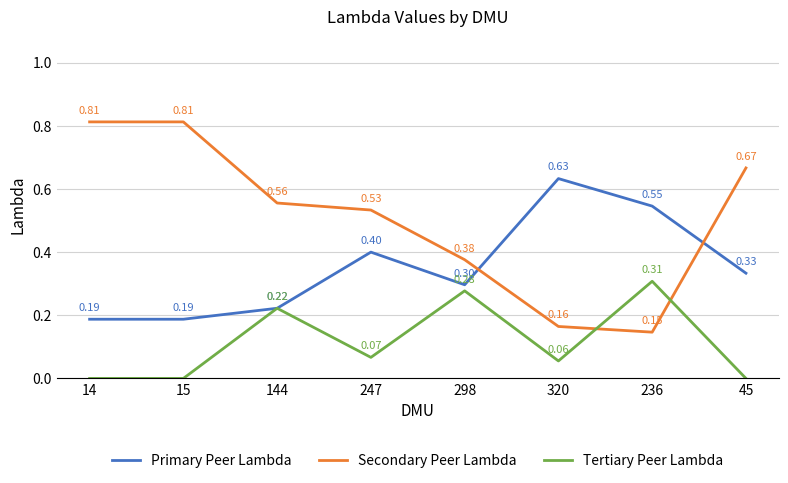

Count the number of categories in the chart.

8